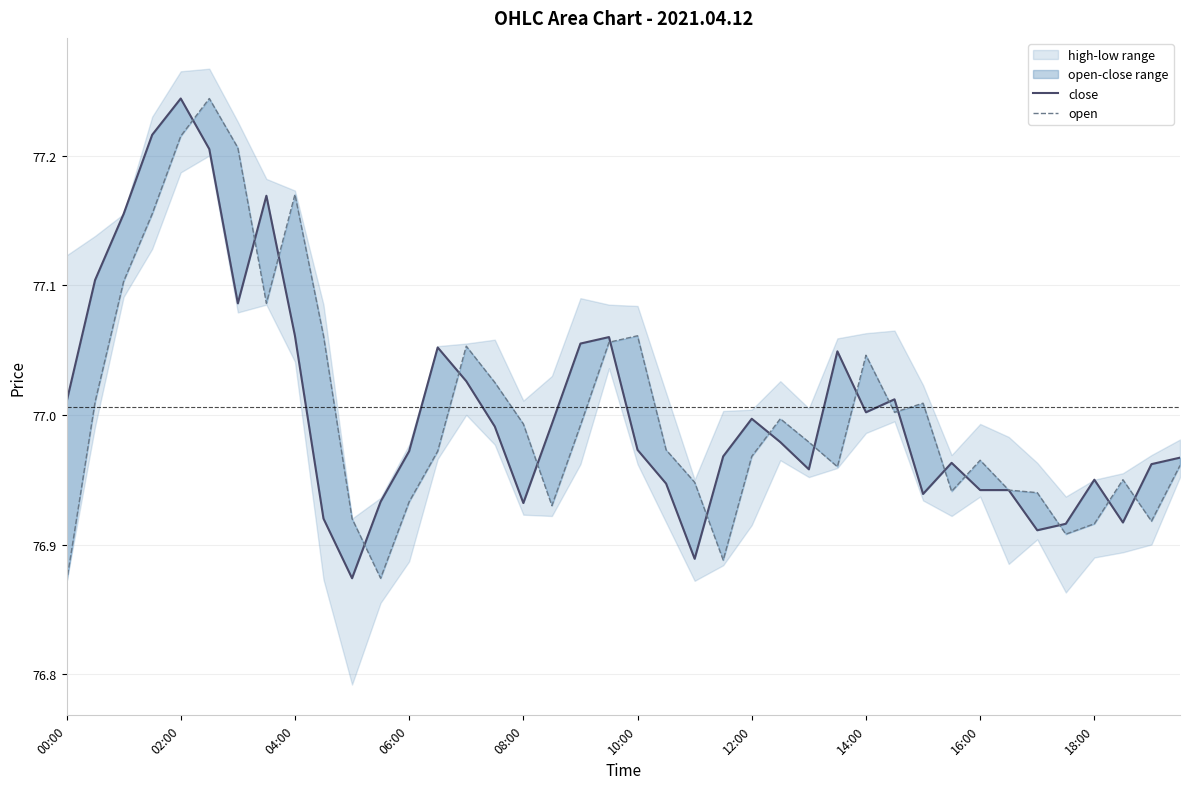

What is the greatest value displayed?

77.2